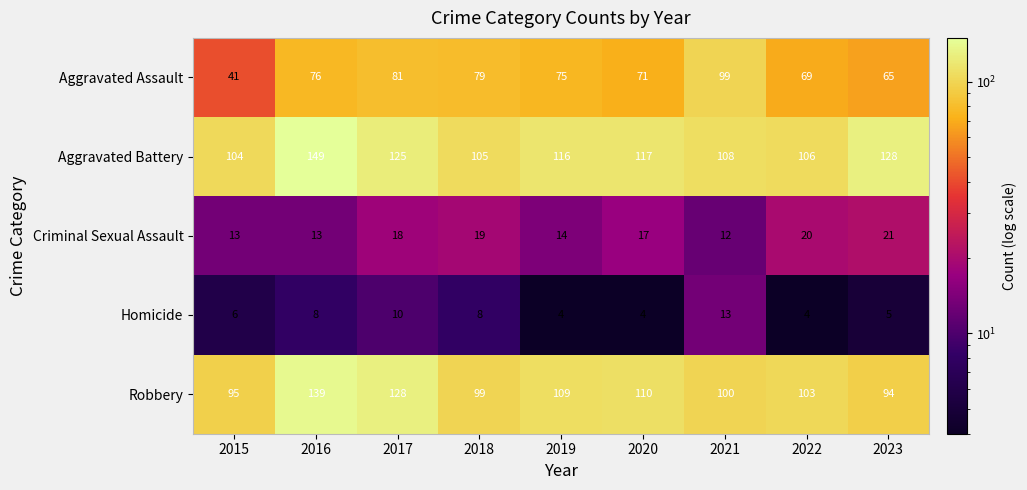

List the labels in order of Robbery value, largest first.

2016, 2017, 2020, 2019, 2022, 2021, 2018, 2015, 2023